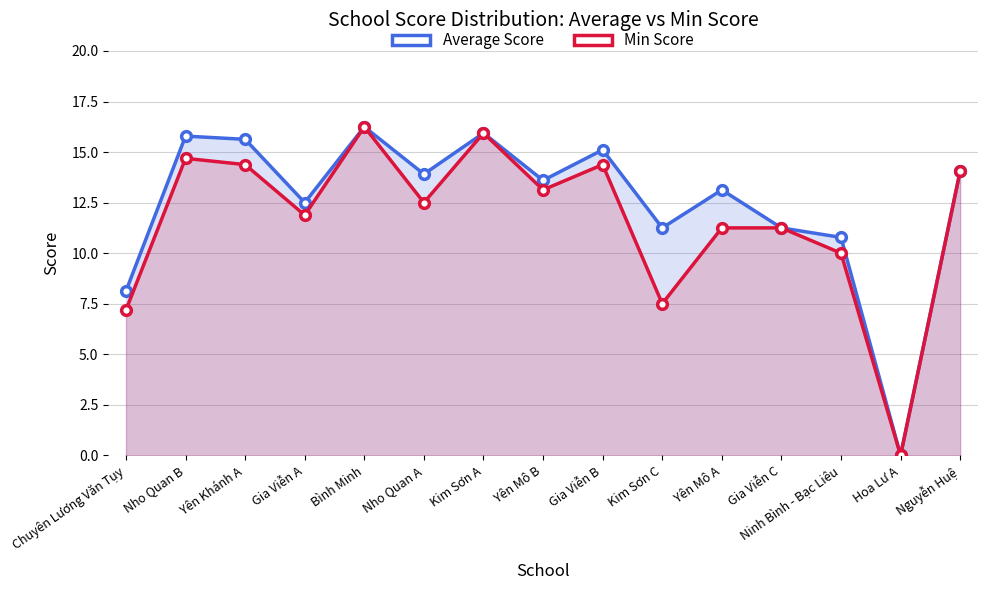

True or false: Average Score has more than 0 points higher than both neighbors.

True